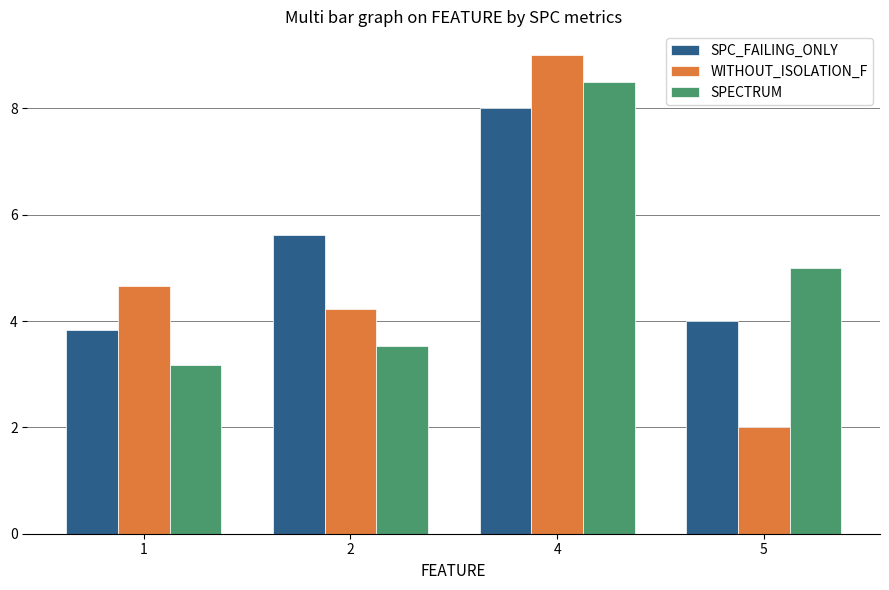

What is the difference between the maximum and minimum values in the SPC_FAILING_ONLY series?

4.2